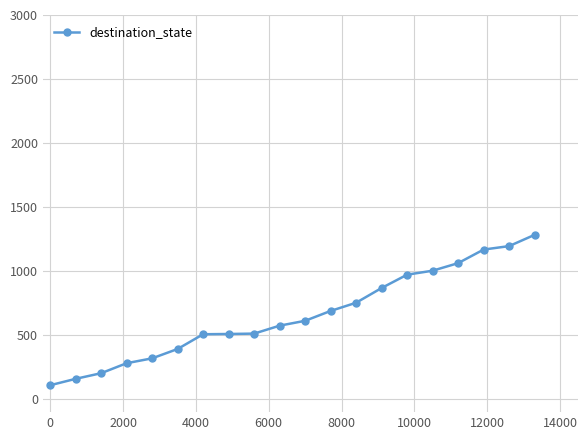

What is the value of the 20th point from the left?

1284